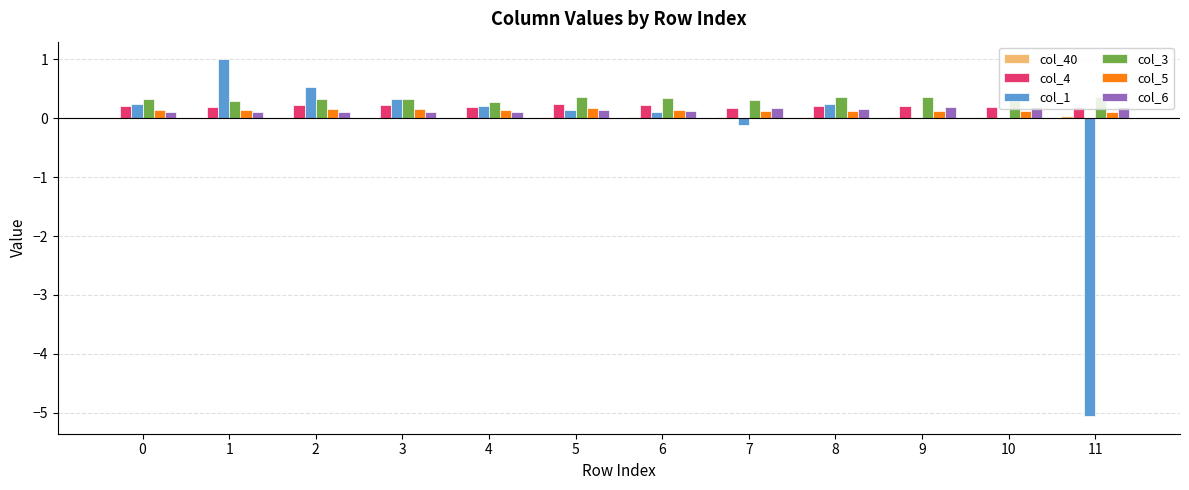

Which series has the largest range (max minus min)?

col_1